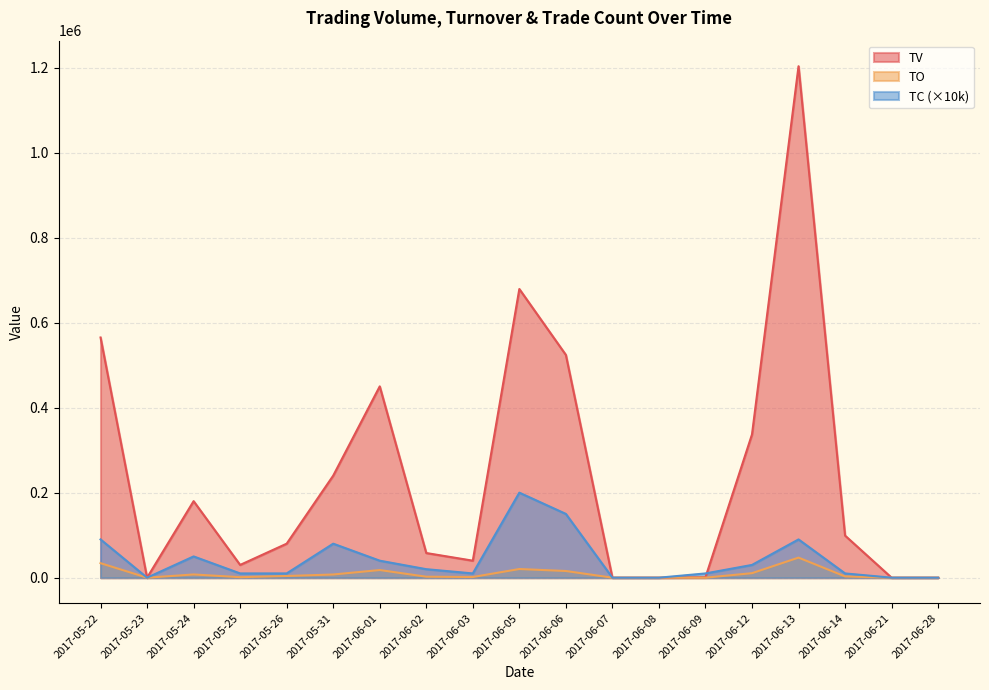

What is the label of the 17th point from the right?

2017-05-24